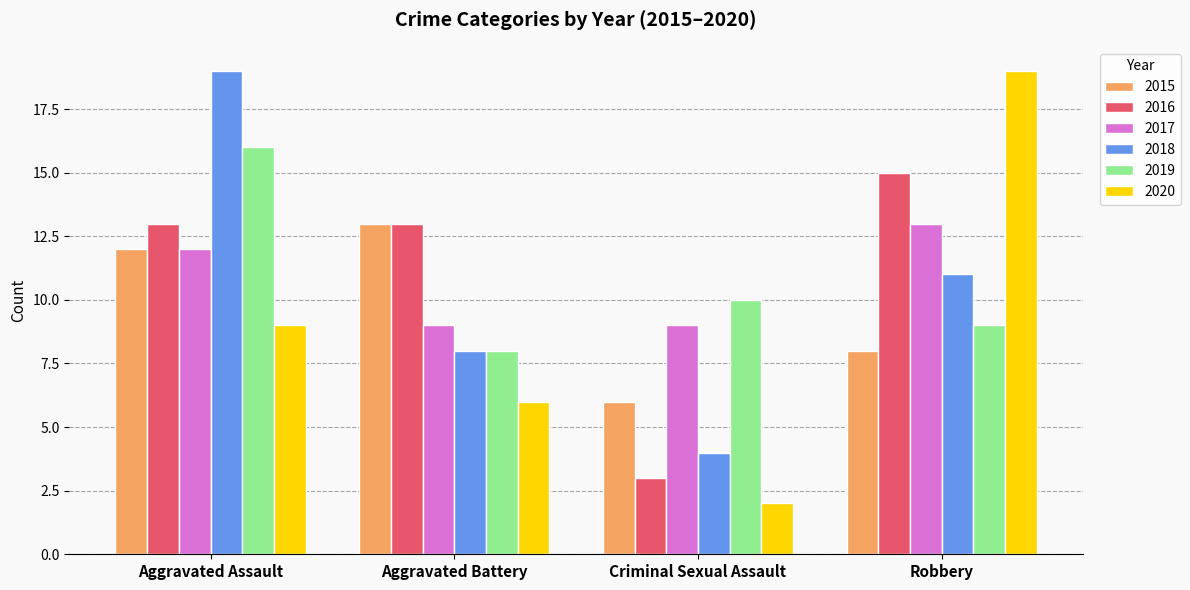

What is the label of the 2nd bar from the right?

Criminal Sexual Assault